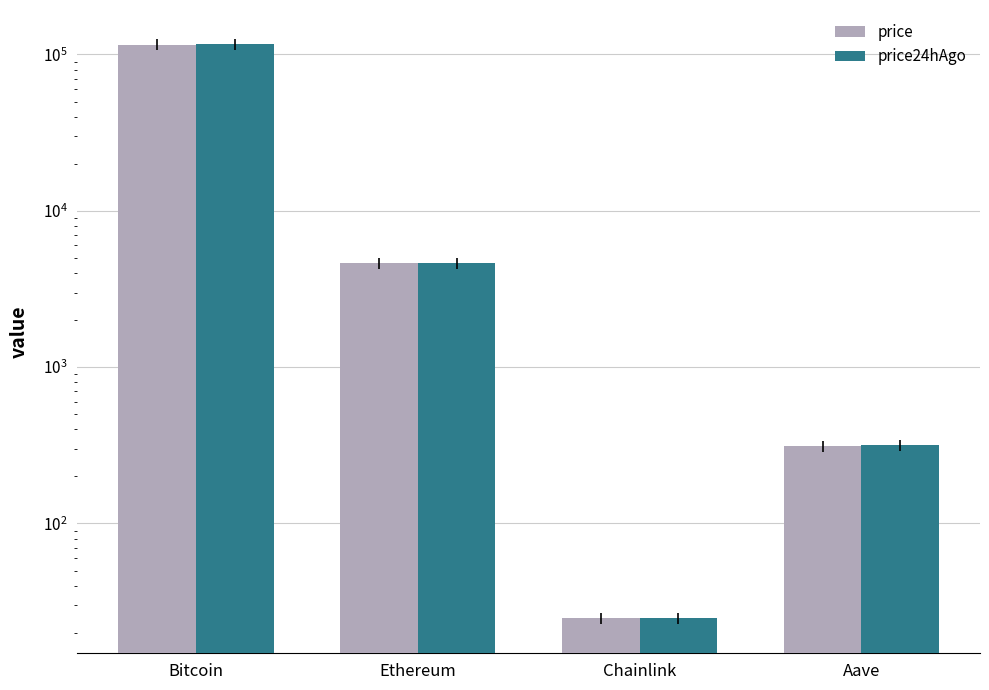

How many bars are there in total?

8